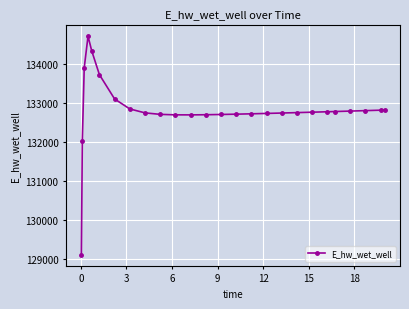

What is the value of the 9th point from the left?

132741.6